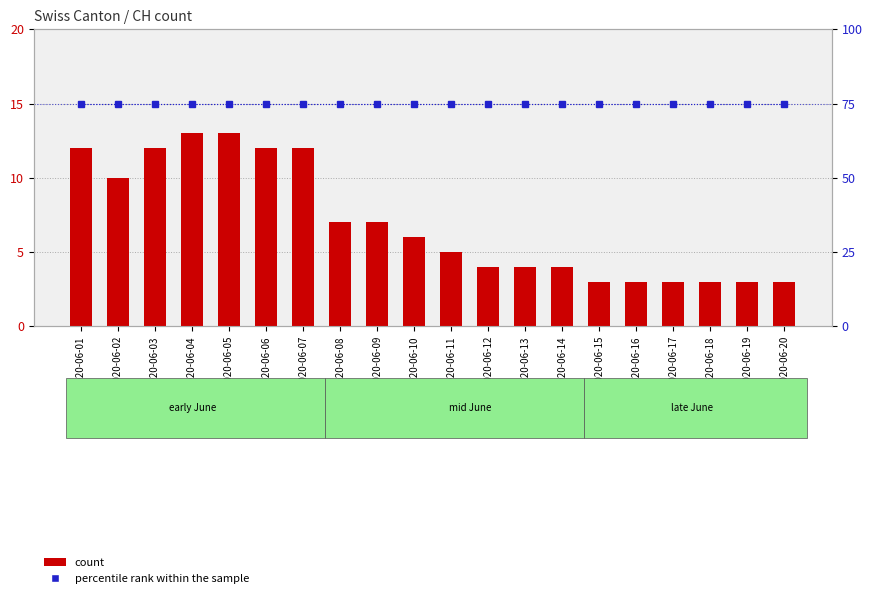

Which label corresponds to the smallest value in the chart?

2020-06-15